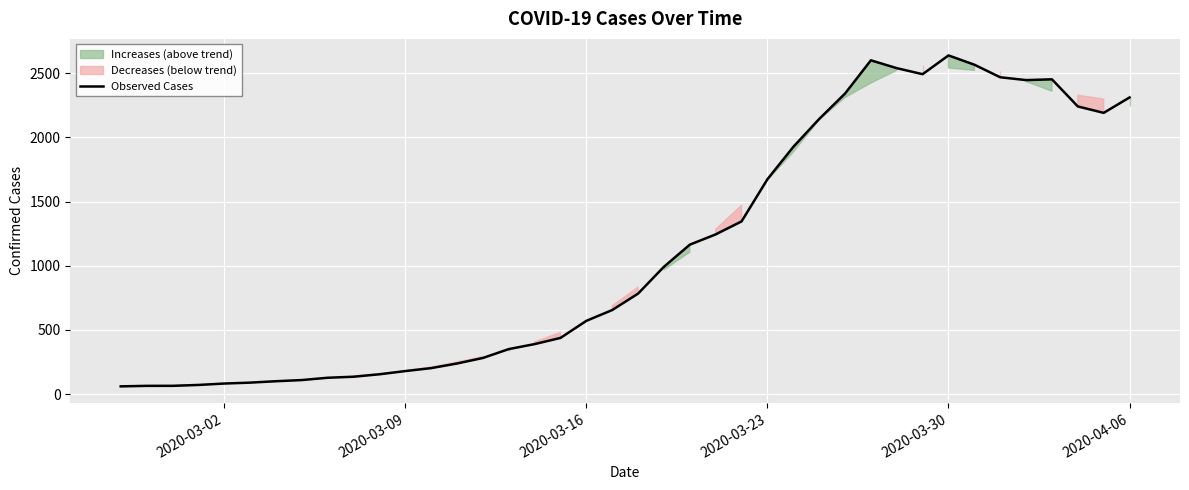

Is this an area chart (filled region under the line)?

No